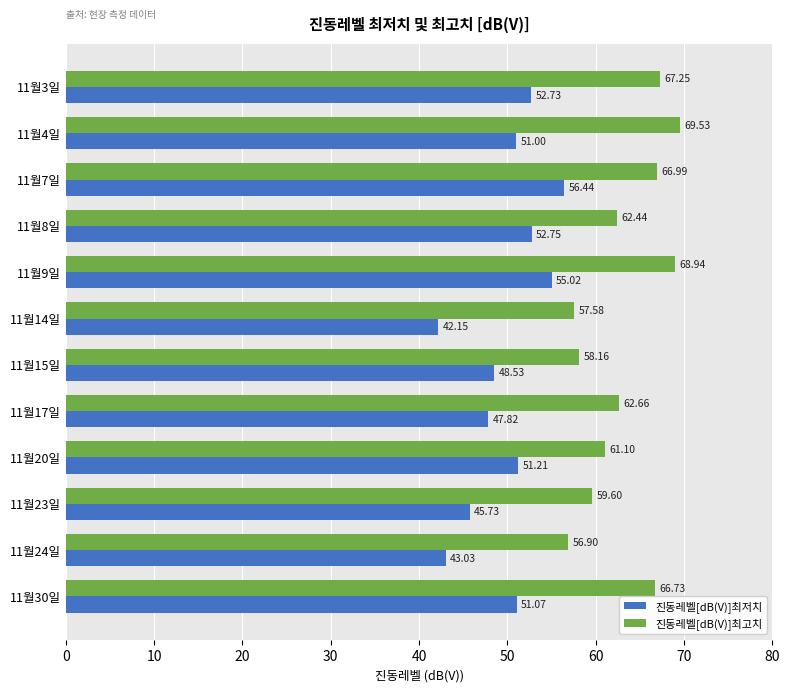

Rank the series at 11월15일 from highest to lowest value.

진동레벨[dB(V)]최고치, 진동레벨[dB(V)]최저치